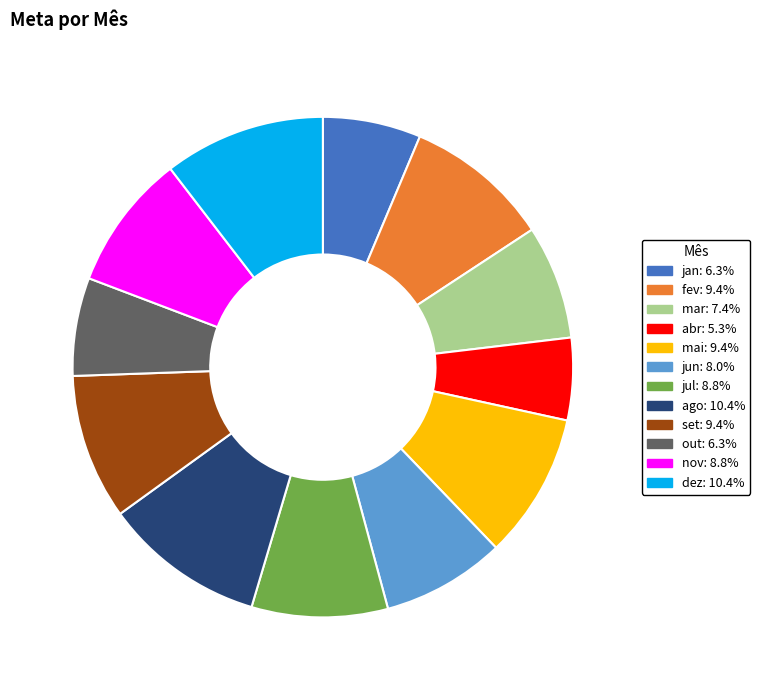

True or false: abr accounts for 16% of the total.

False